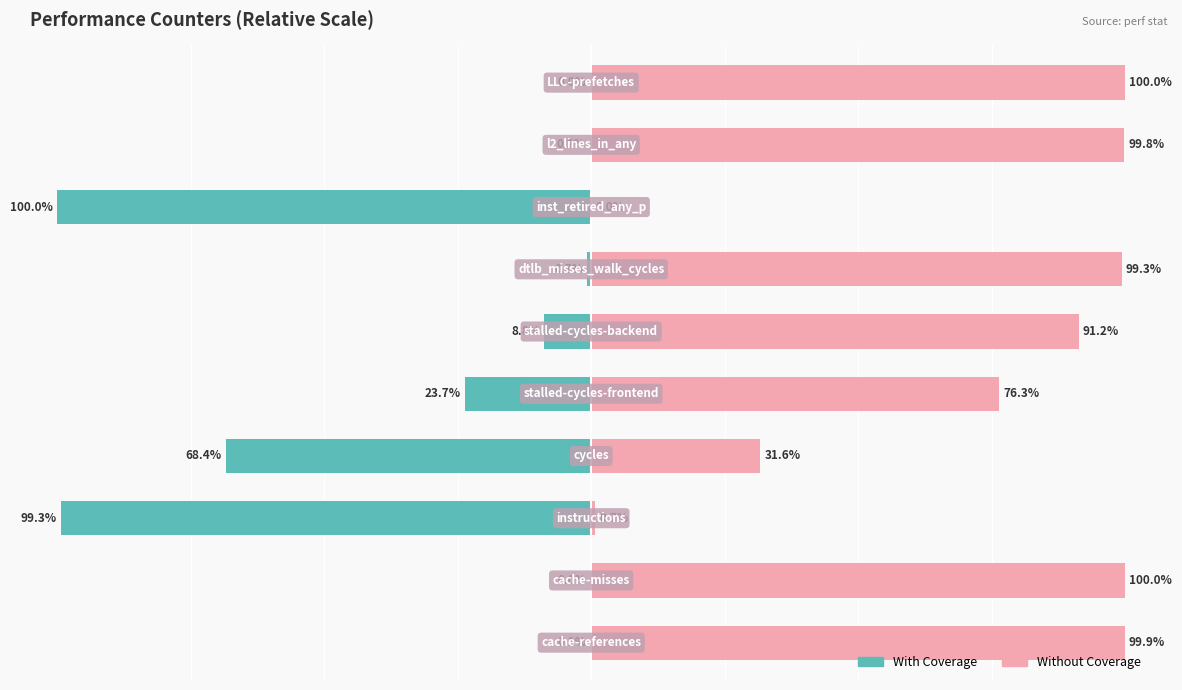

Which series has the widest spread of values?

With Coverage